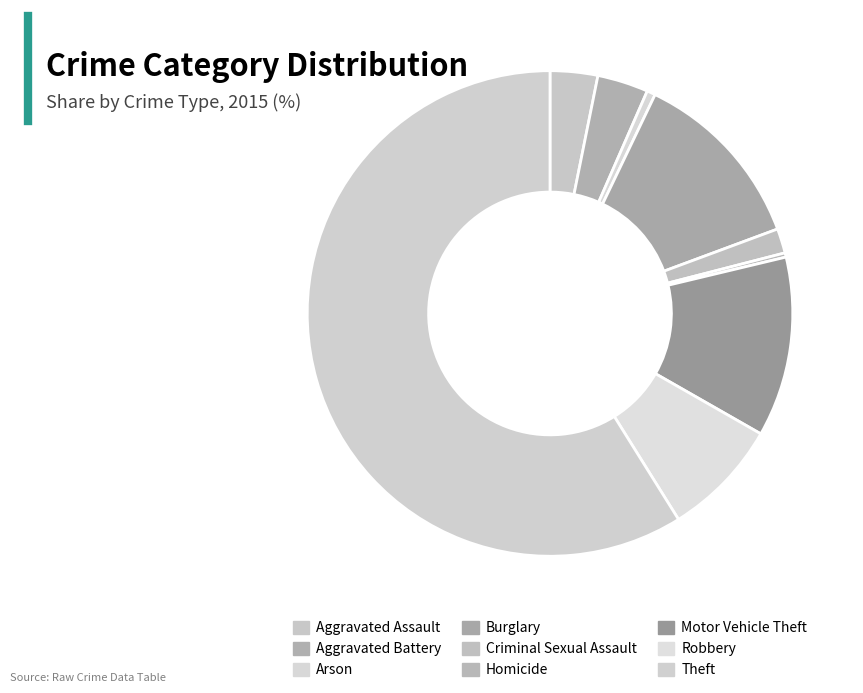

To the nearest percent, what portion does Robbery represent?

8%